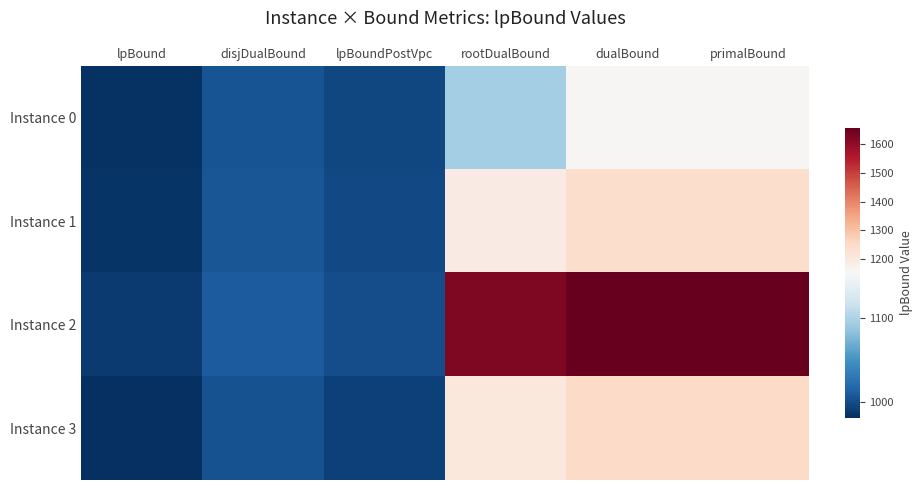

List the series in order of their peak value, lowest first.

Instance 0, Instance 1, Instance 3, Instance 2